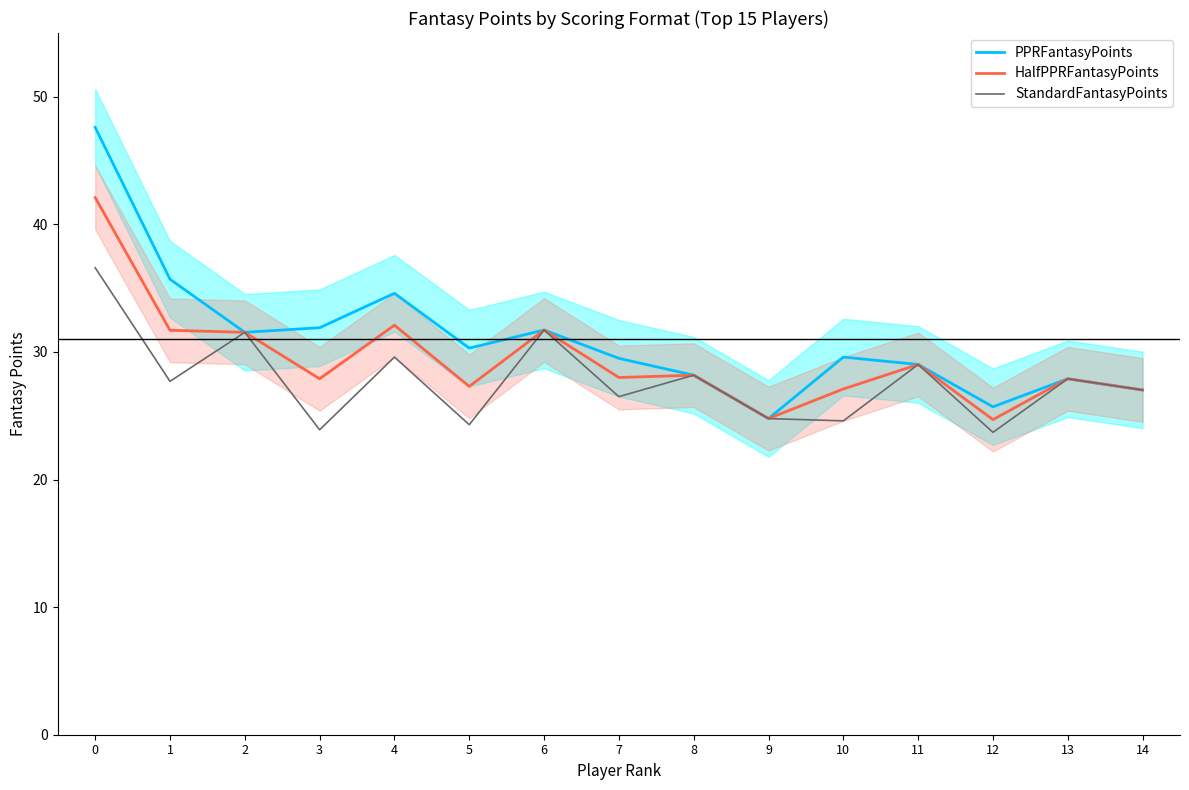

What is the value of the StandardFantasyPoints point at the 12th from the left?

29.0